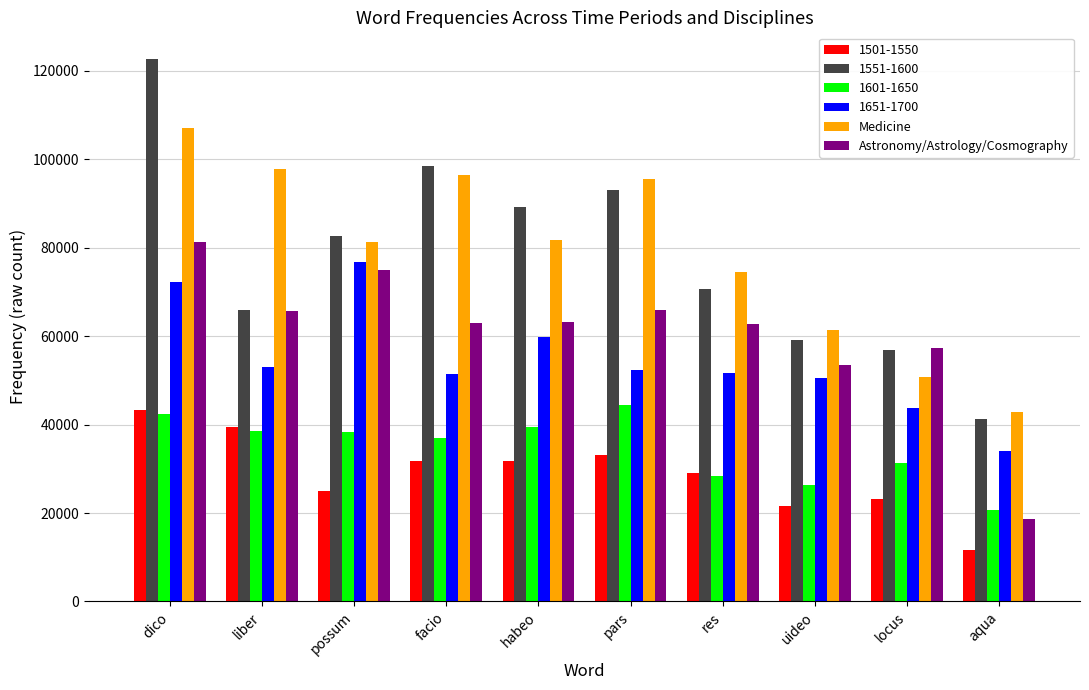

How many groups of bars are there?

10